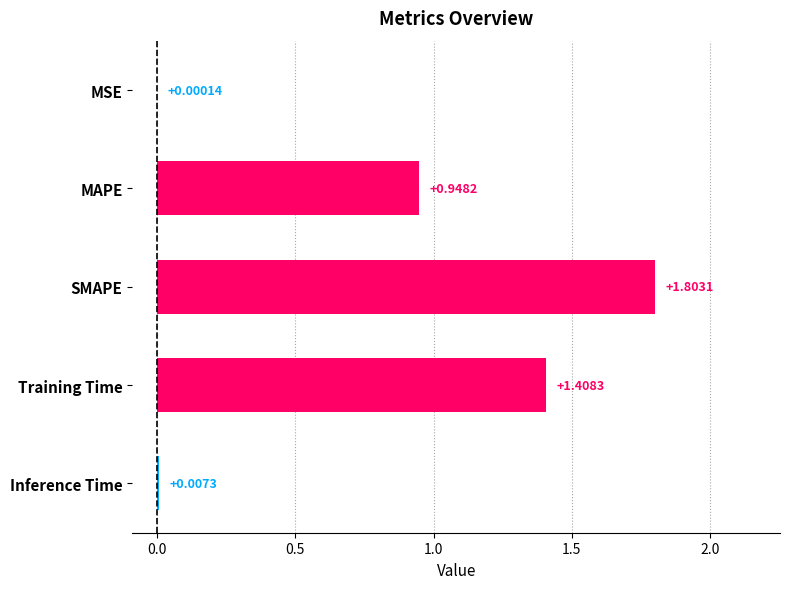

At which label is the value closest to 0?

MSE